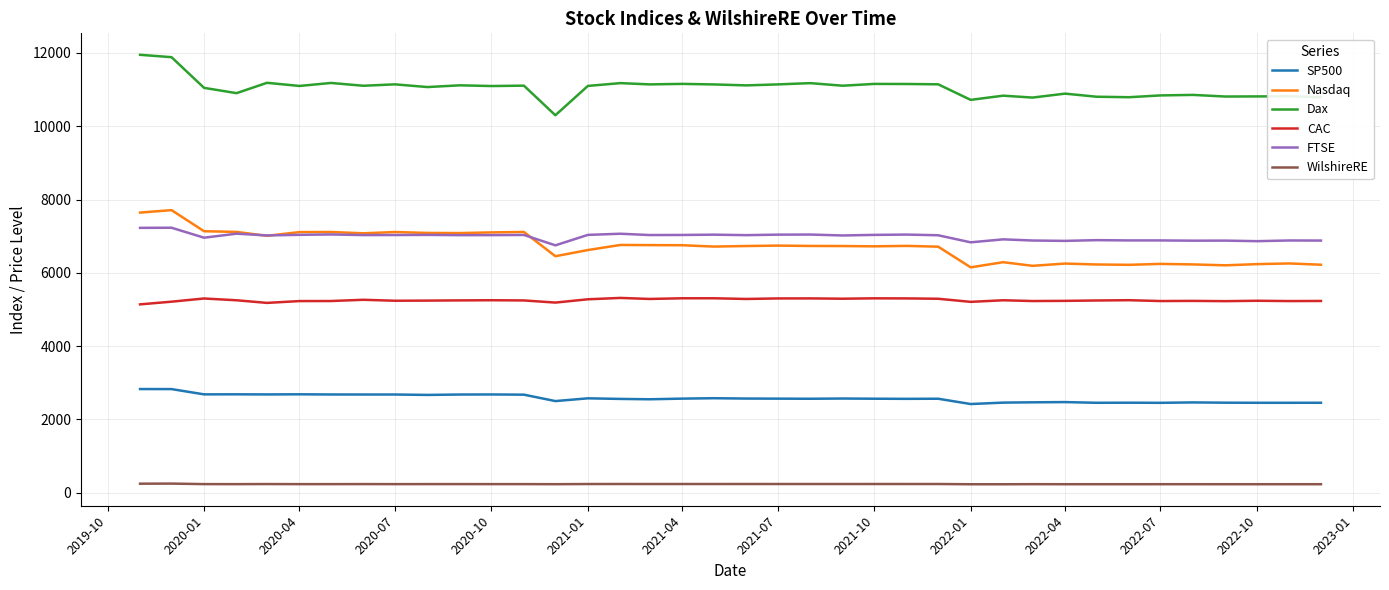

Is this an area chart (filled region under the line)?

No